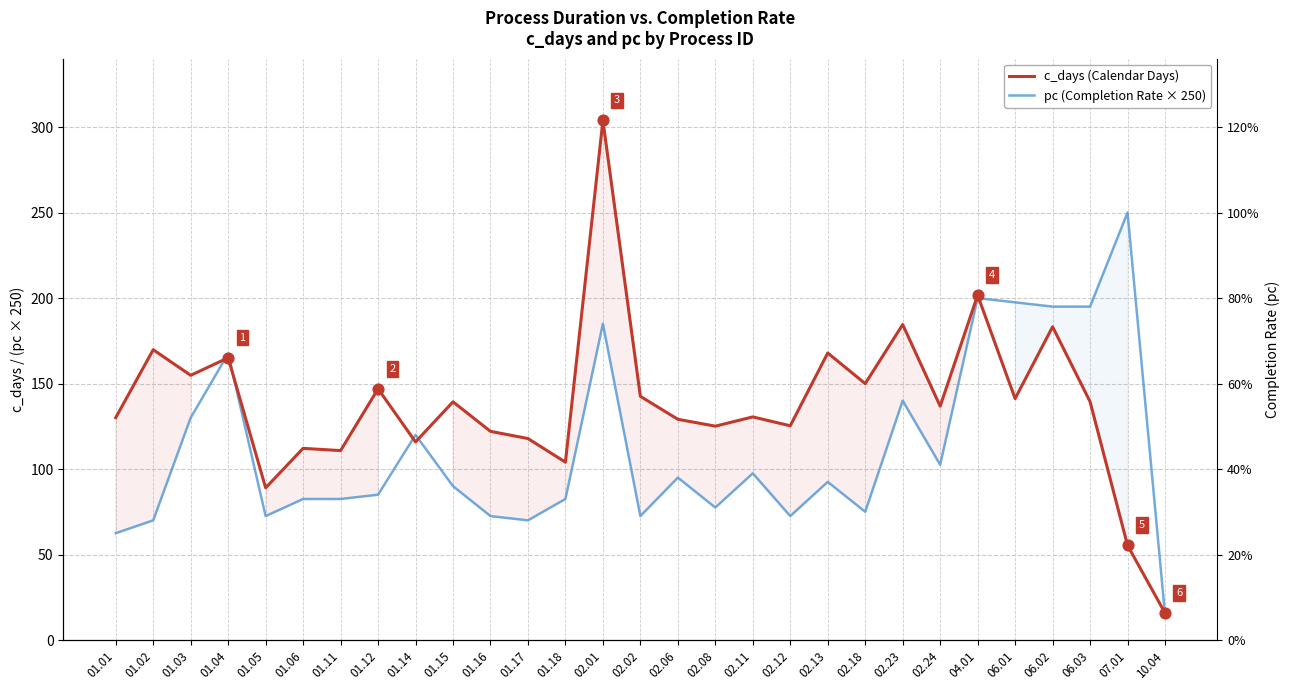

Which series has the widest spread of Y values?

c_days (Calendar Days)